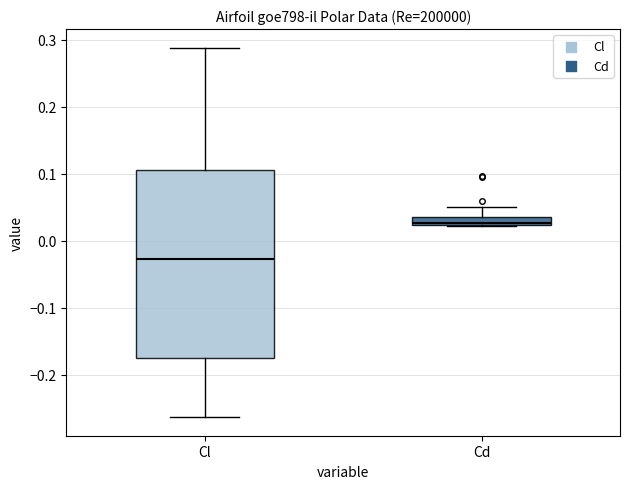

Which box's median line is the highest?

Cd